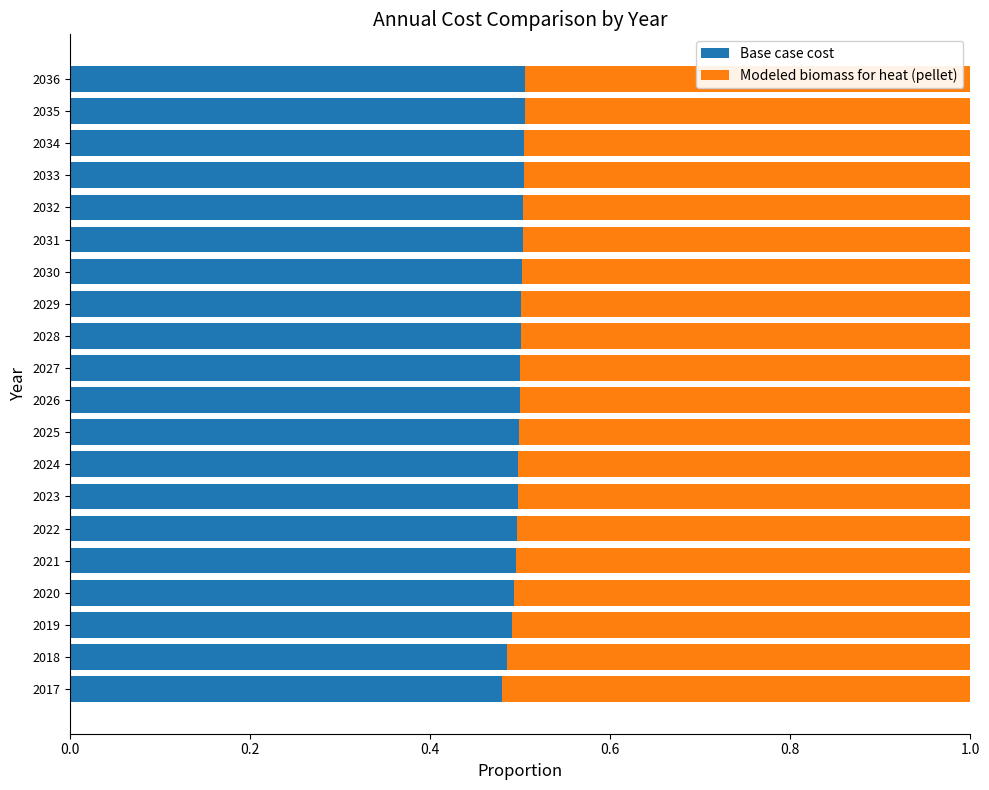

How many Base case cost values are between 0 and 1?

20